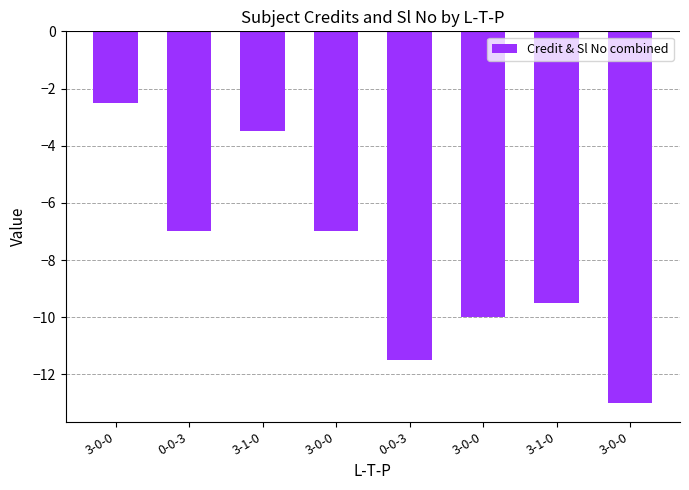

Are the bars horizontal?

No